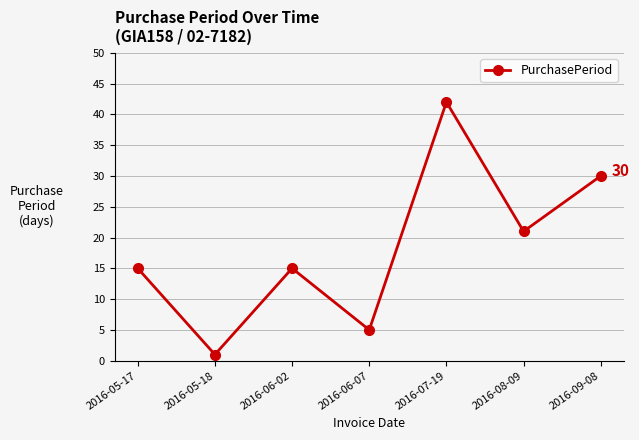

Which label corresponds to the smallest value in the chart?

2016-05-18